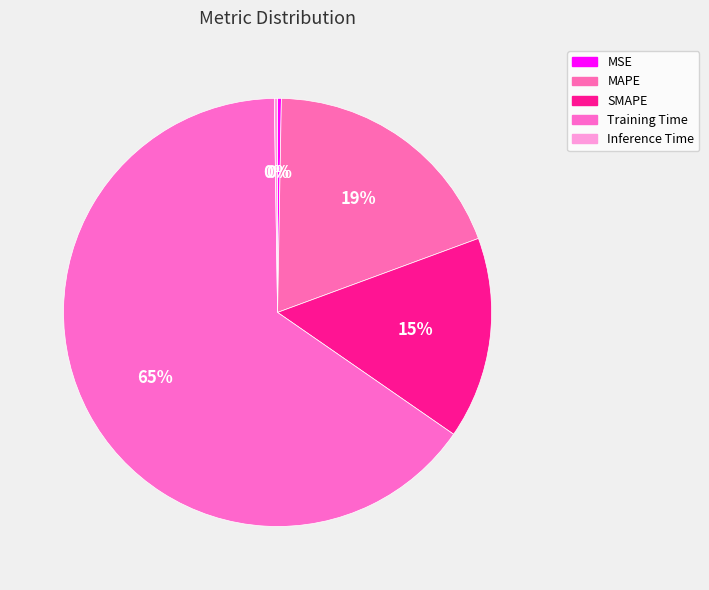

Between Training Time and Inference Time, which is larger?

Training Time